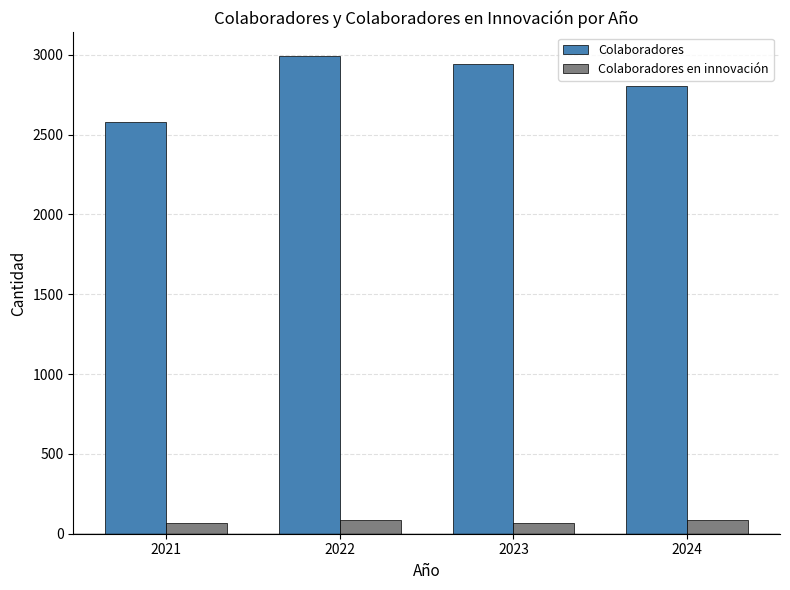

Are the bars grouped side by side (vs. stacked)?

Yes